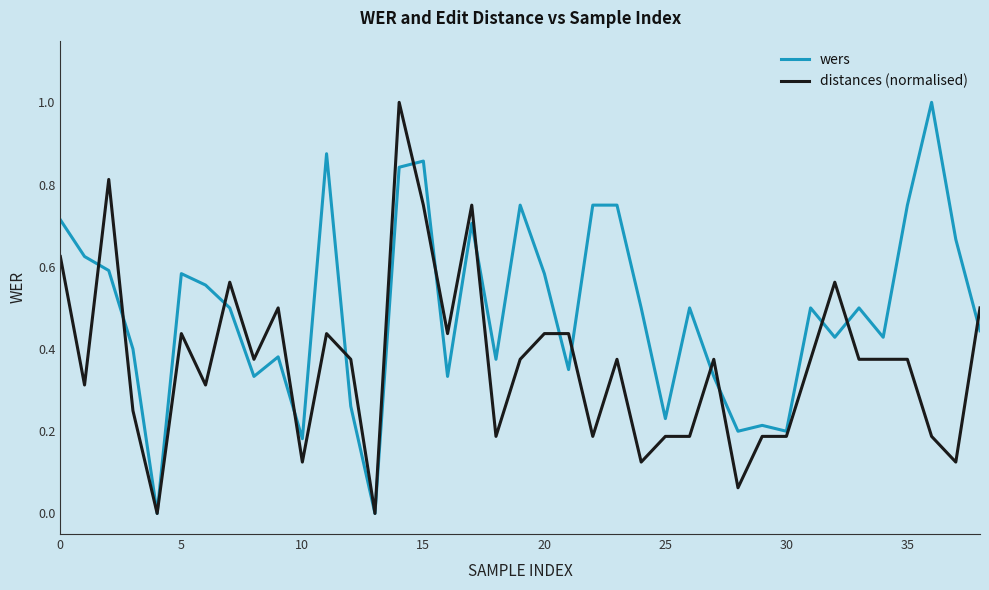

Which series ends up on top after the final intersection of wers and distances (normalised)?

distances (normalised)